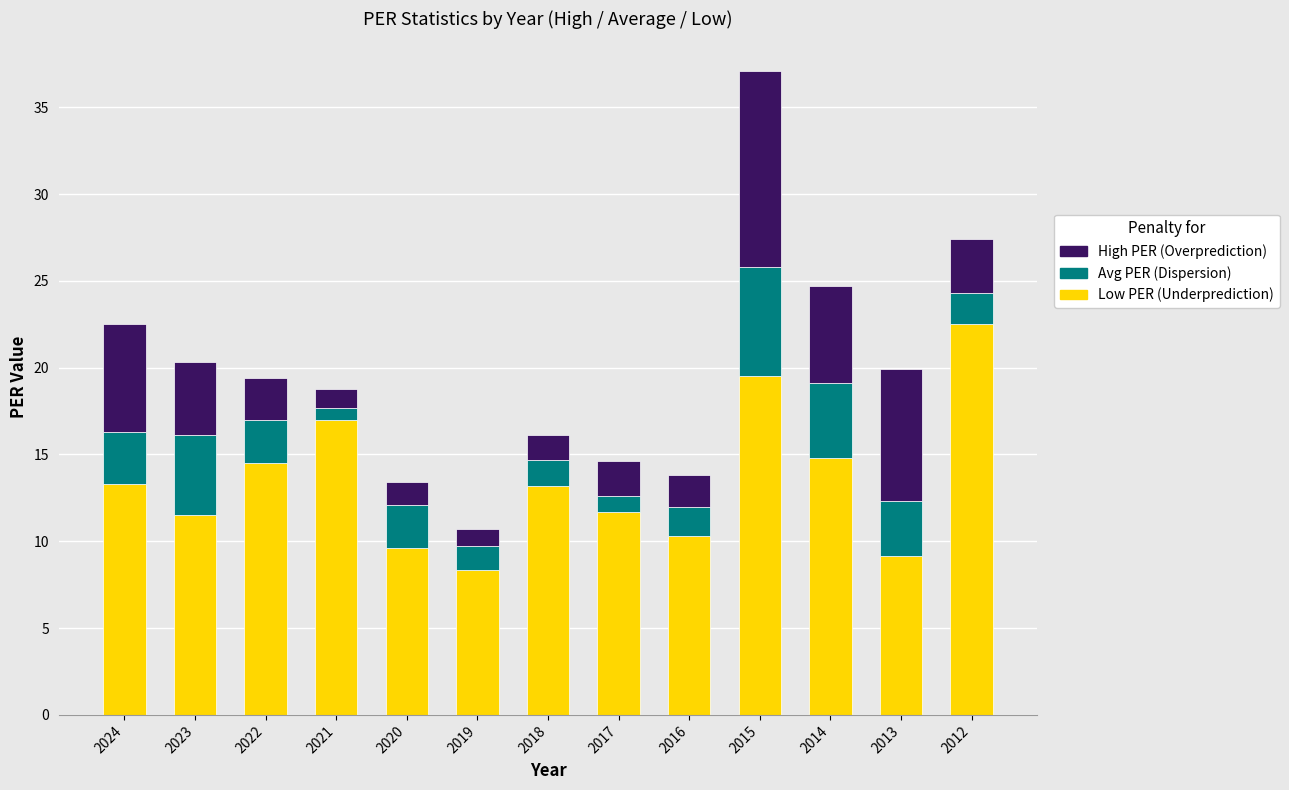

What is the total value across all series at 2022?

19.4